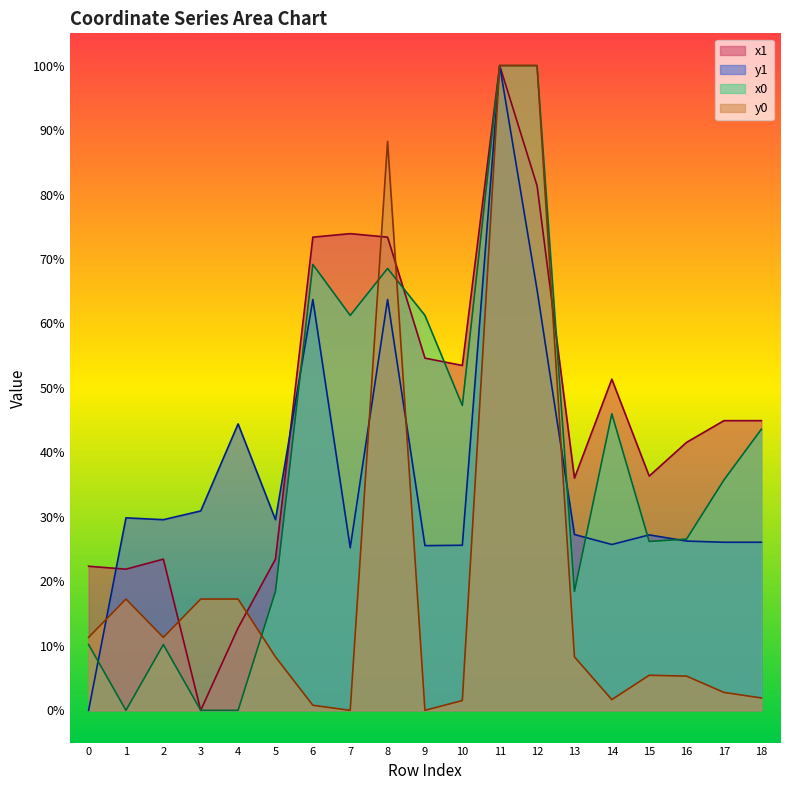

How many positive values does the x0 series have?

16